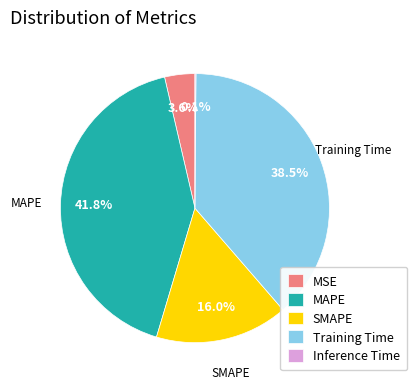

Does MAPE account for over 50% of the chart?

No